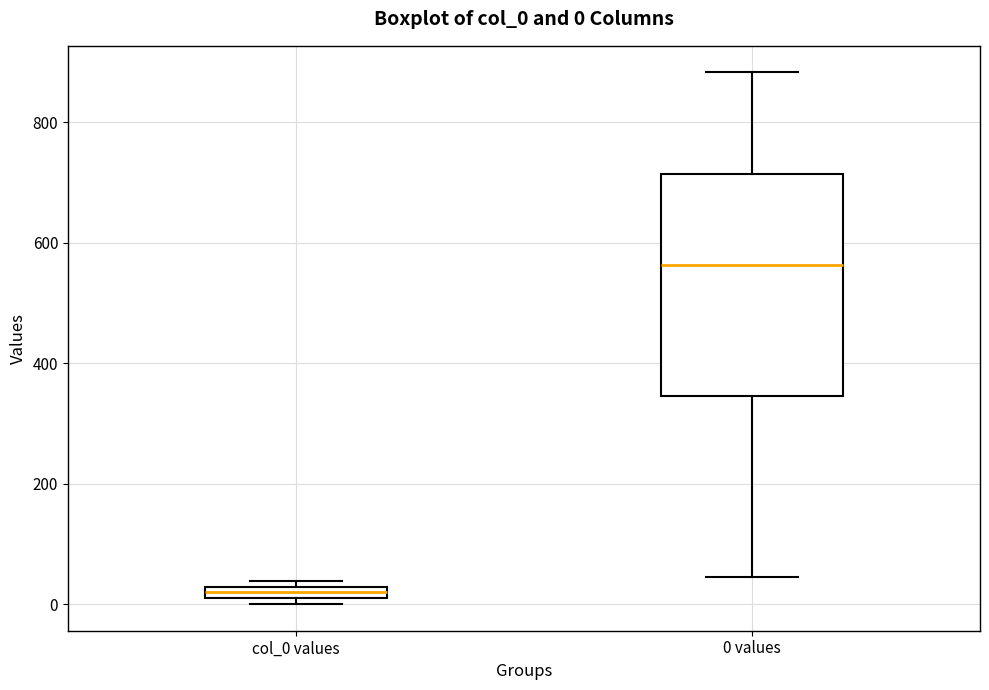

Which box has the highest median line?

0 values